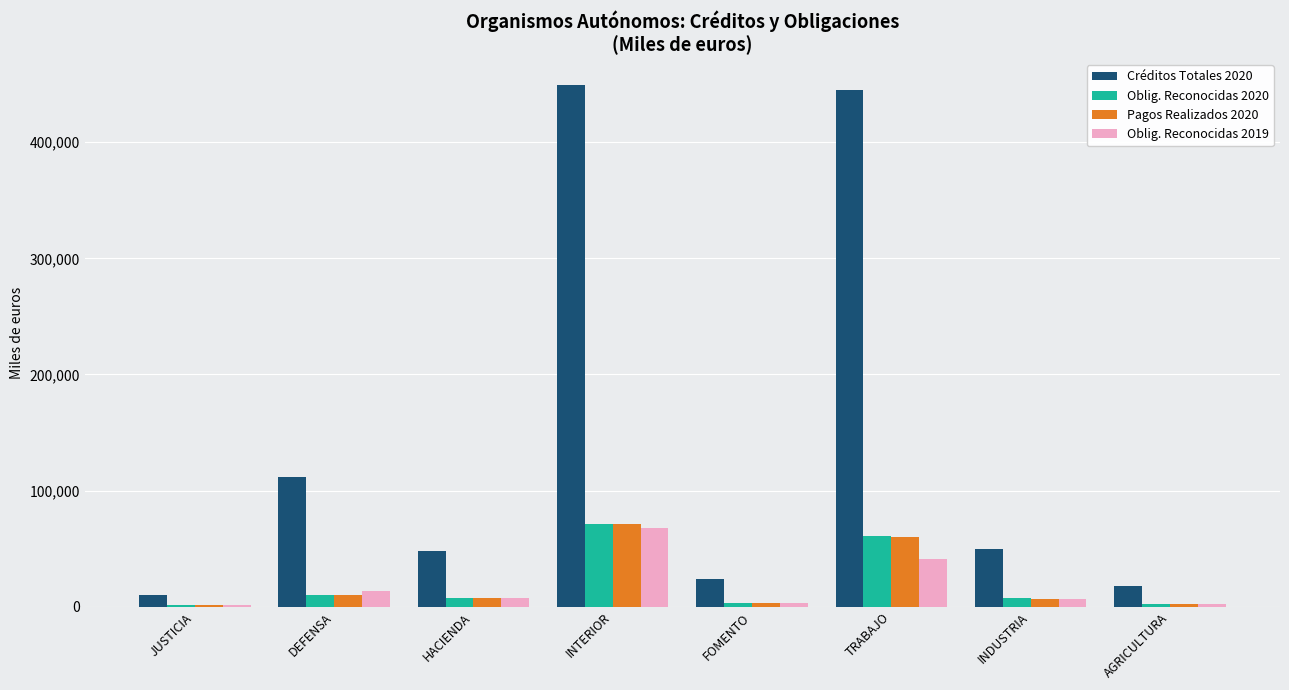

Which series changed the most between DEFENSA and AGRICULTURA?

Créditos Totales 2020